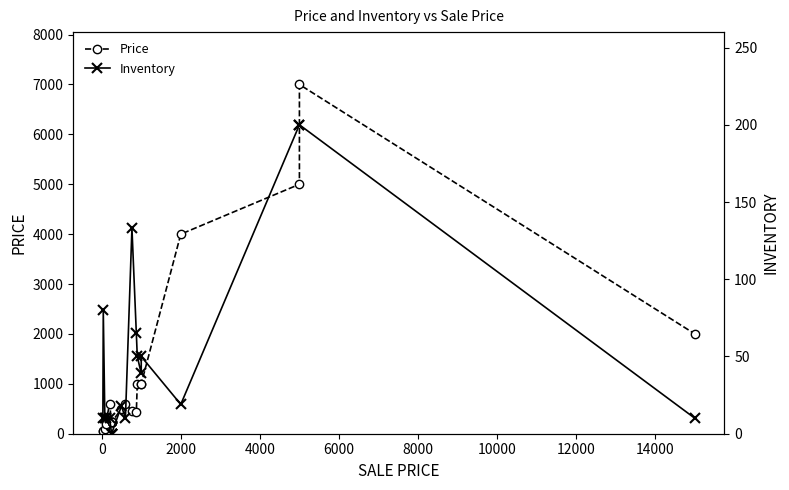

How many categories are shown in the chart?

20